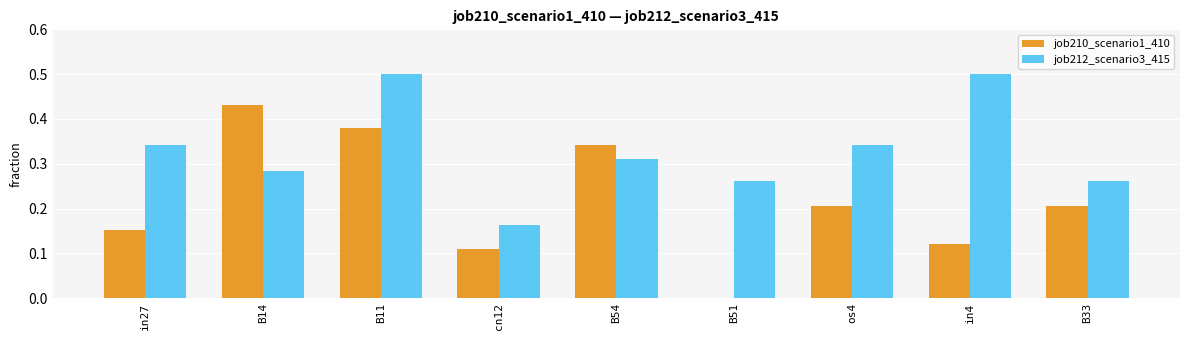

Between B14 and cn12, which series saw the biggest shift?

job210_scenario1_410